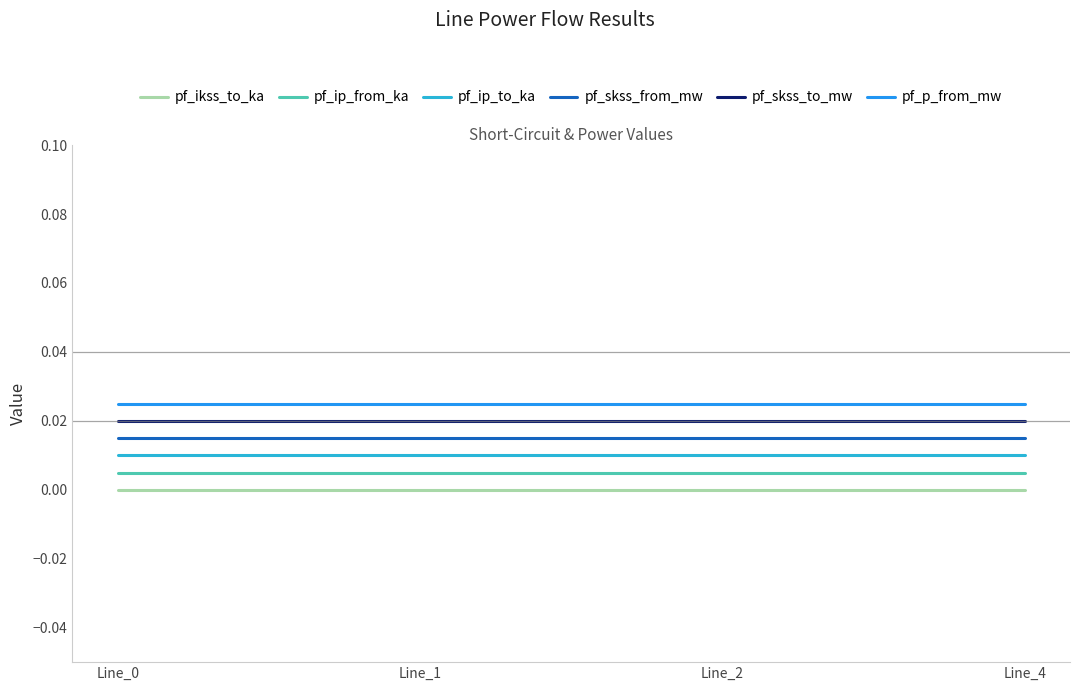

True or false: pf_ikss_to_ka and pf_ip_from_ka cross at least once.

False